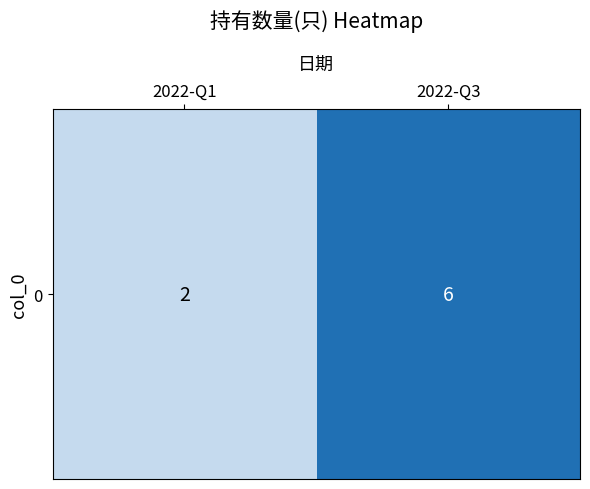

Where is the data nearest to the value 4?

2022-Q1